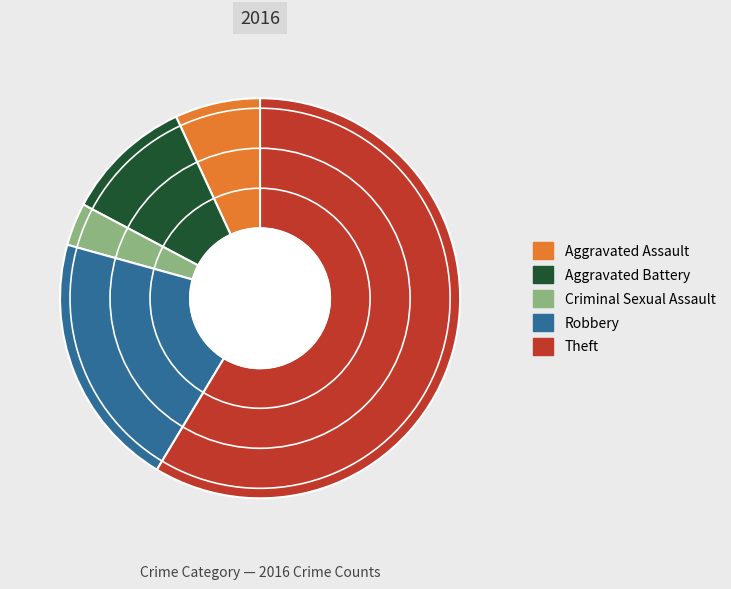

Count the number of slices in the pie.

5